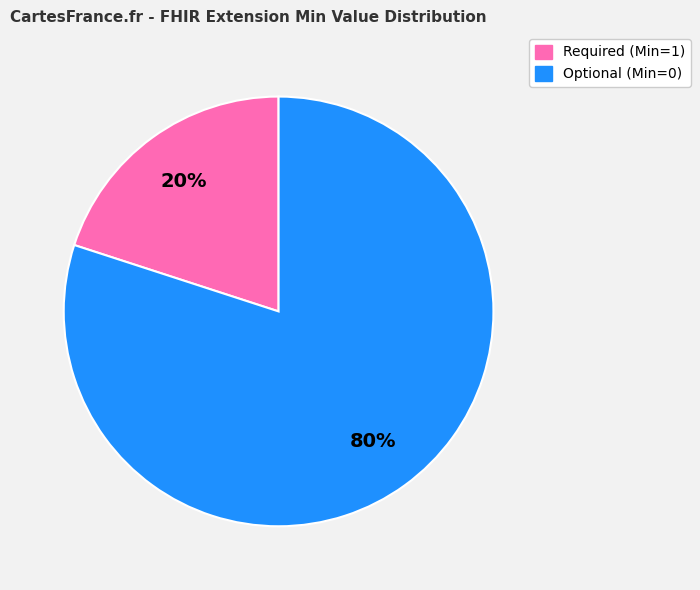

To the nearest percent, what is the difference between the largest and smallest slice percentages?

60%